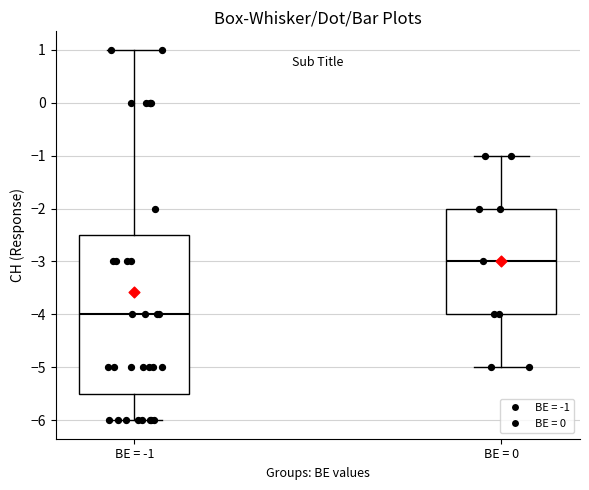

Reading left to right, transcribe this box plot: for each box, give where its median line is, the range the box spans, and where its two whiskers end, as read against the y-axis. The values are not printed on the chart, so give them approximately, as read against the axis.

BE = -1: median -4.0, box -5.5 to -2.5, whiskers -6.0 to 1.0
BE = 0: median -3.0, box -4.0 to -2.0, whiskers -5.0 to -1.0